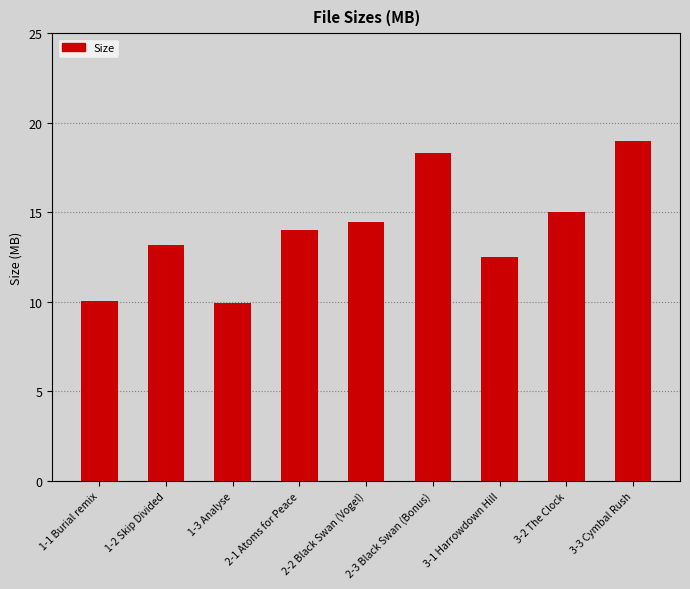

Reading left to right, list all the values displayed in this chart.

1-1 Burial remix=10.1	1-2 Skip Divided=13.2	1-3 Analyse=9.9	2-1 Atoms for Peace=14.0	2-2 Black Swan (Vogel)=14.5	2-3 Black Swan (Bonus)=18.3	3-1 Harrowdown Hill=12.5	3-2 The Clock=15.0	3-3 Cymbal Rush=19.0